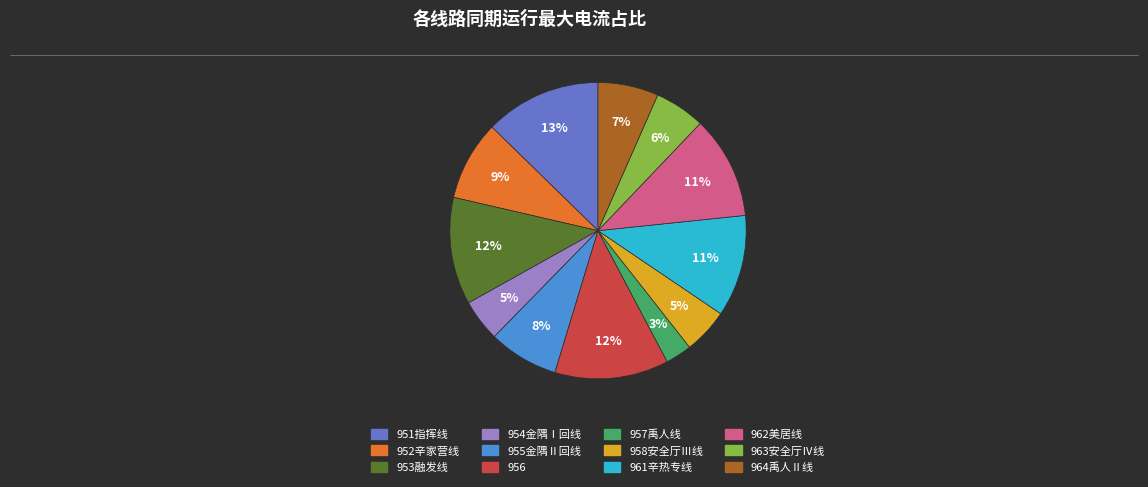

Which category has the smallest portion of the pie?

957禹人线